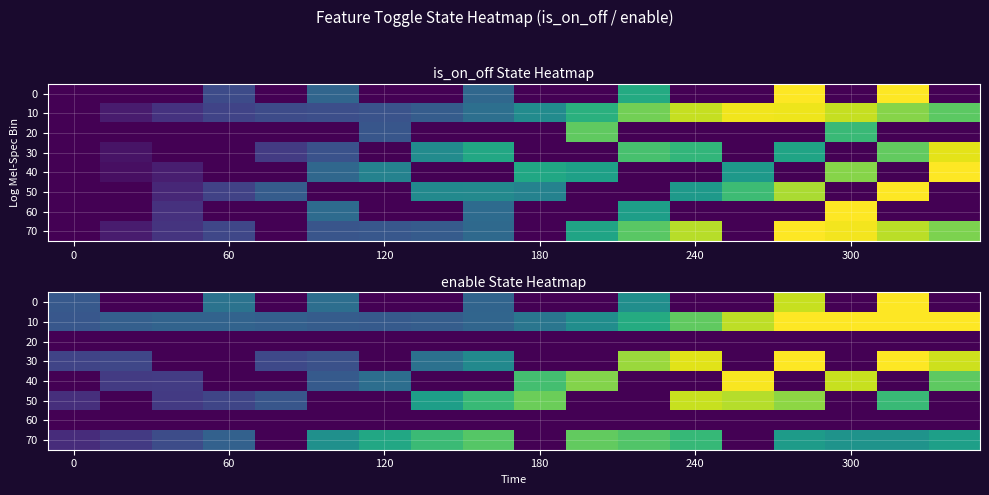

How many categories are shown in the chart?

18